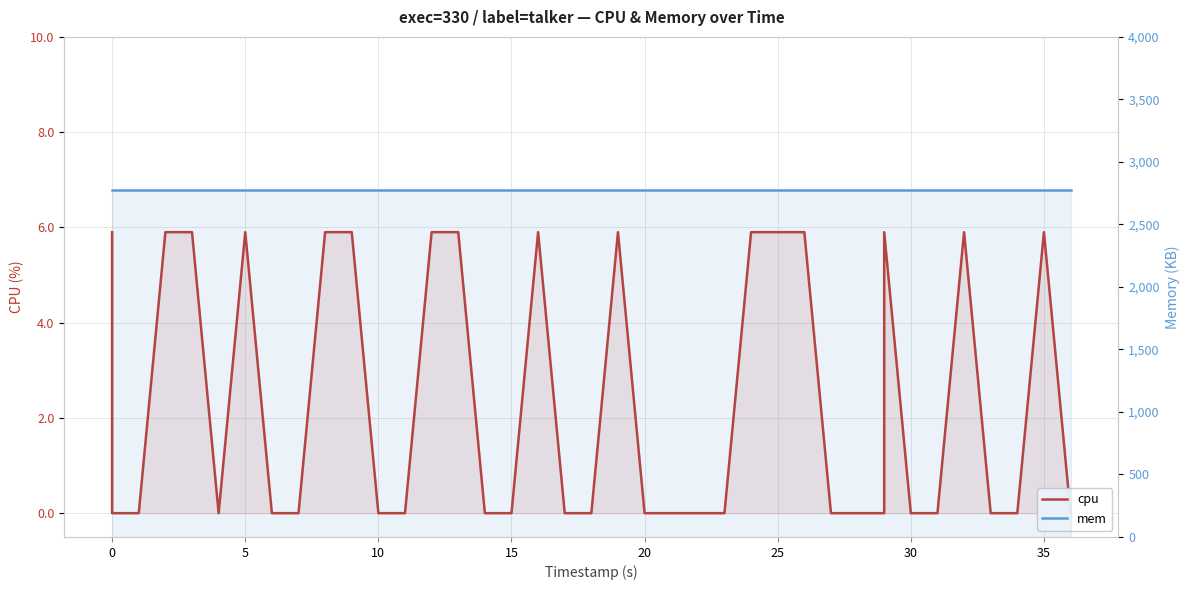

Reading right to left, list all the values displayed in this chart.

cpu: 0.0	5.9	0.0	0.0	5.9	0.0	0.0	5.9	0.0	0.0	0.0	5.9	5.9	5.9	0.0	0.0	0.0	0.0	5.9	0.0	0.0	5.9	0.0	0.0	5.9	5.9	0.0	0.0	0.0	5.9	5.9	0.0	0.0	5.9	0.0	5.9	5.9	0.0	0.0	5.9
mem: 2772.0	2772.0	2772.0	2772.0	2772.0	2772.0	2772.0	2772.0	2772.0	2772.0	2772.0	2772.0	2772.0	2772.0	2772.0	2772.0	2772.0	2772.0	2772.0	2772.0	2772.0	2772.0	2772.0	2772.0	2772.0	2772.0	2772.0	2772.0	2772.0	2772.0	2772.0	2772.0	2772.0	2772.0	2772.0	2772.0	2772.0	2772.0	2772.0	2772.0